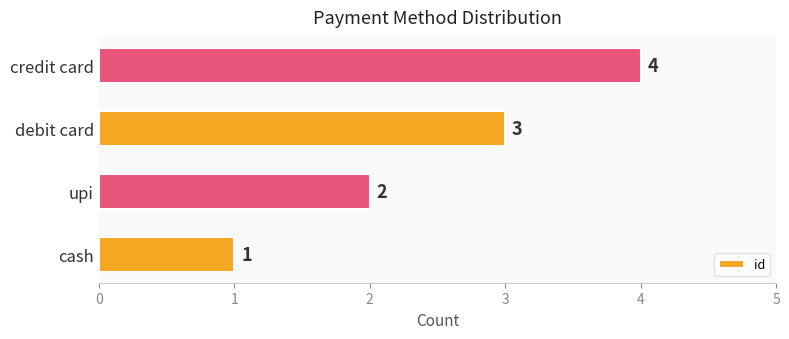

Is it true that the value at debit card is 3?

True